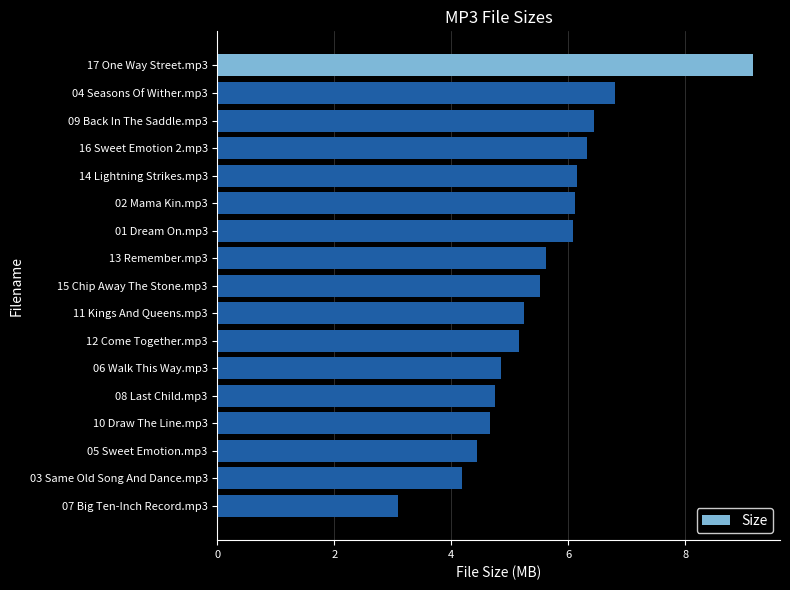

What is the label of the 2nd bar from the bottom?

03 Same Old Song And Dance.mp3